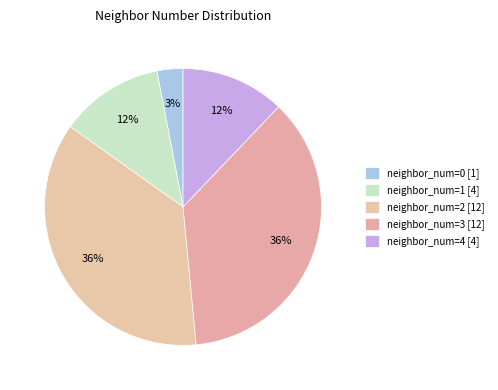

How many slices are in this pie chart?

5